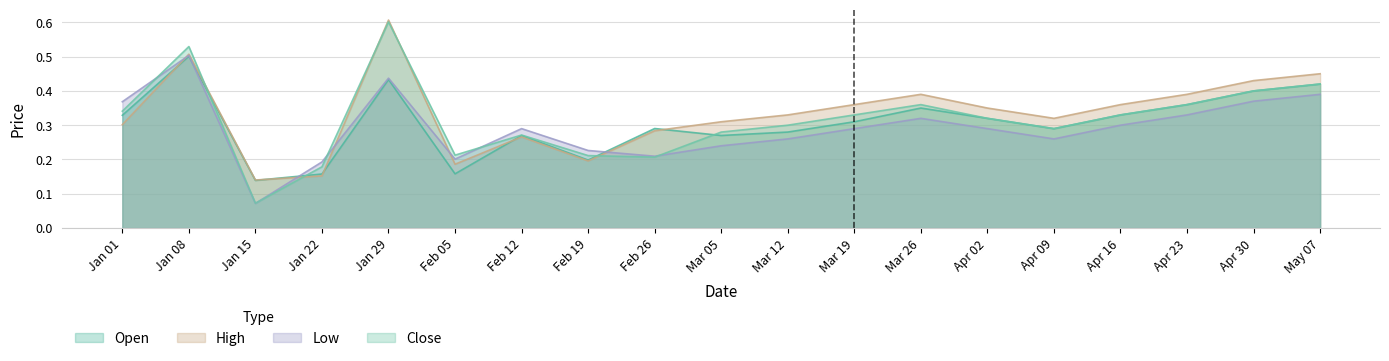

Is it true that Close equals 0.1 at Mar 05?

False